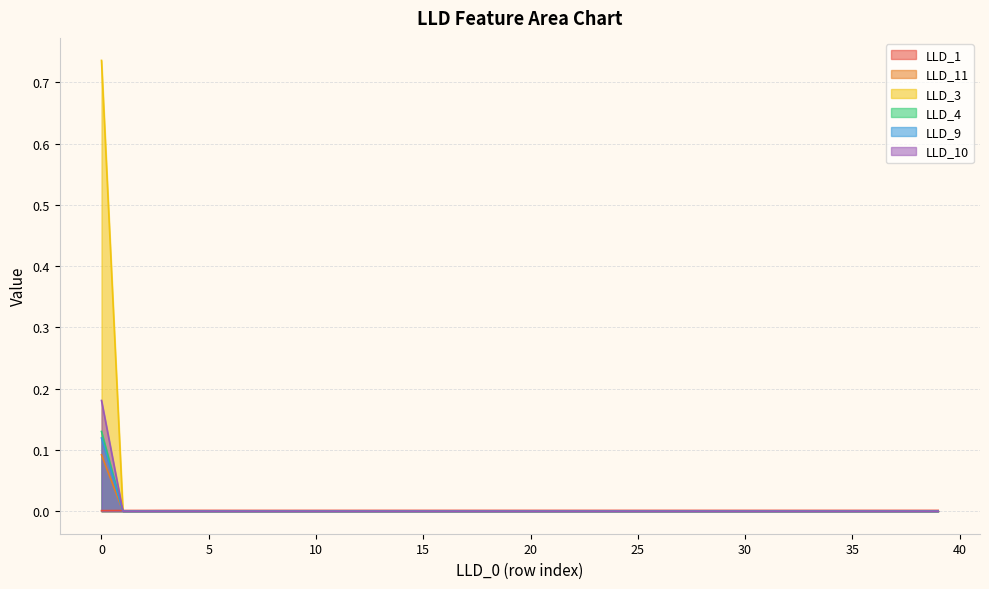

Between 5 and 3, which is larger?

5